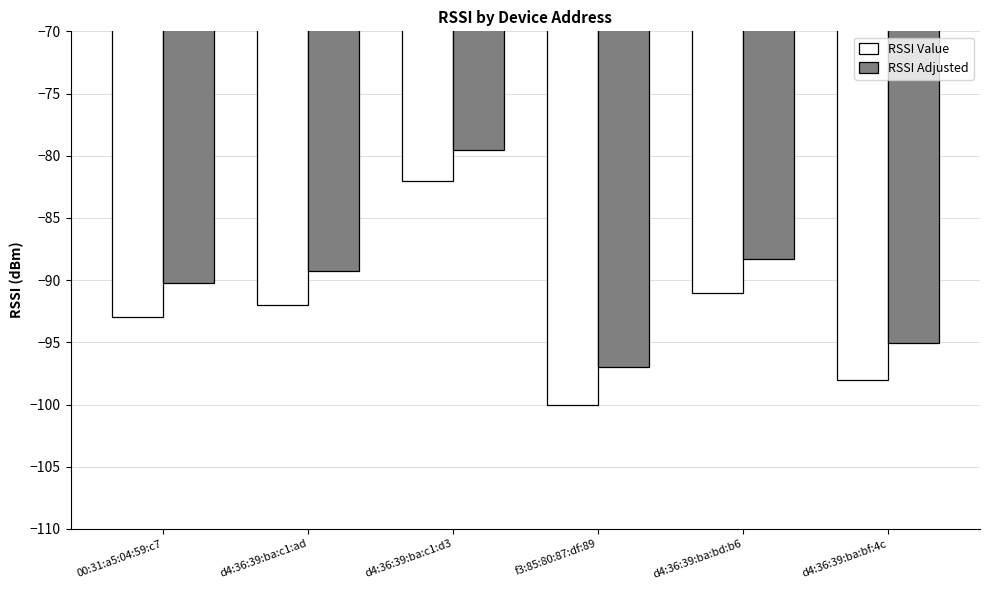

Which category has the highest value across all series?

d4:36:39:ba:c1:d3